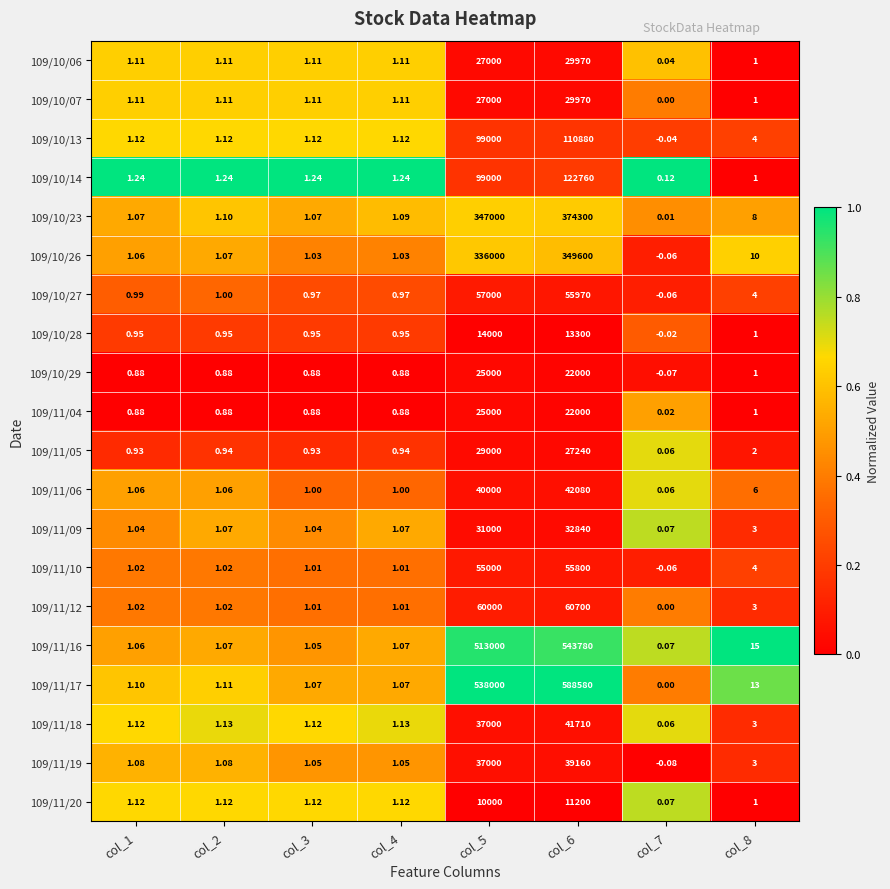

Is the value of 109/10/23 at col_5 greater than the value of 109/11/10 at col_6?

Yes